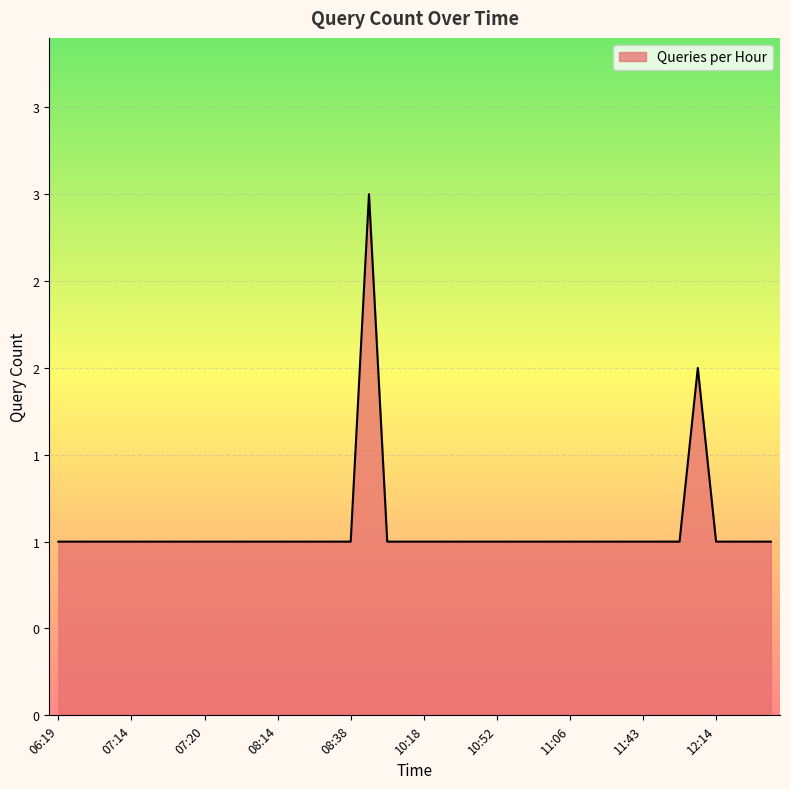

What is the difference between the second highest and second lowest values?

1